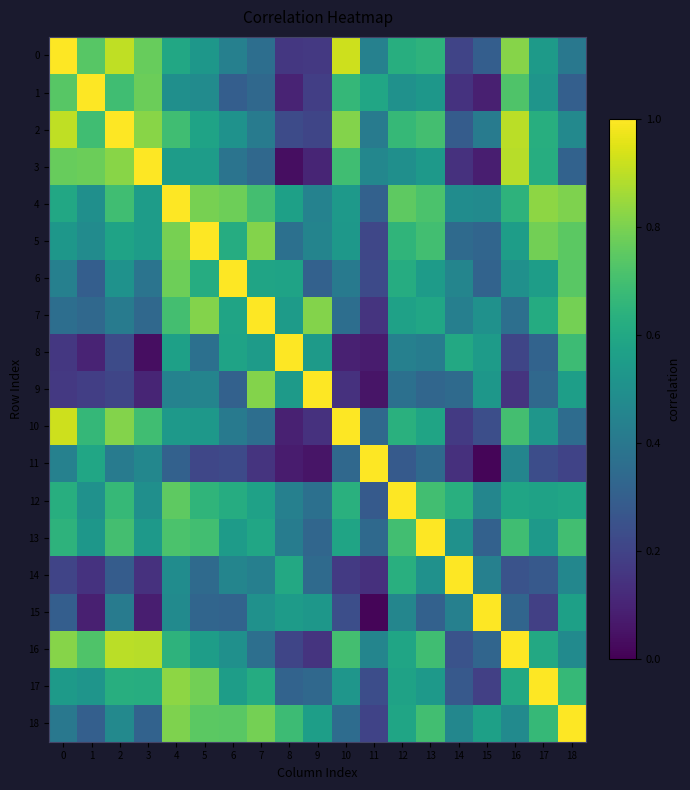

What is the spread (max minus min) of values at 12?

0.7